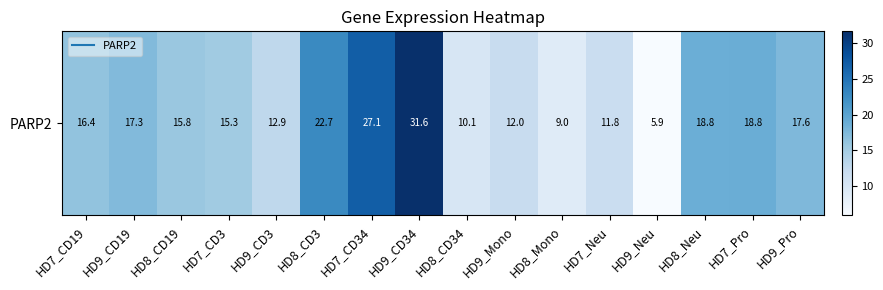

What is the difference between the values at HD7_CD3 and HD9_Neu?

9.4